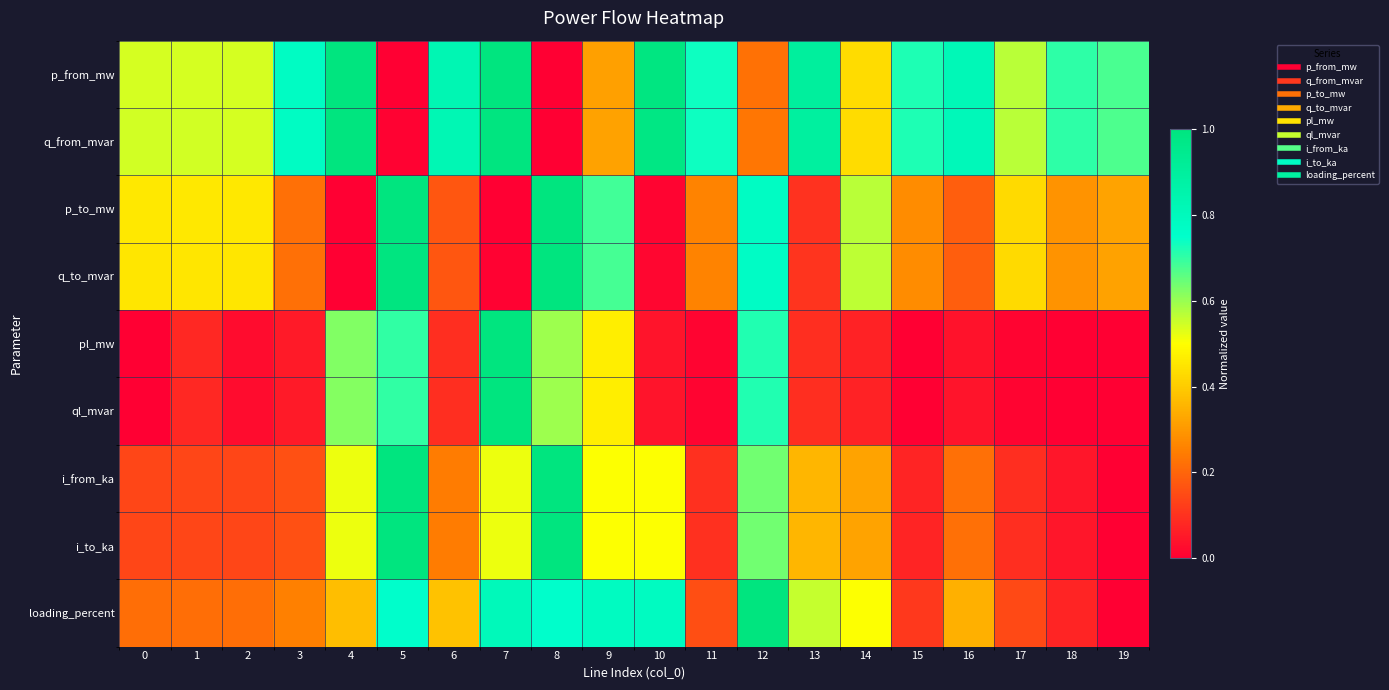

Reading right to left, transcribe all the data shown in this chart.

p_from_mw: 19=0.7	18=0.7	17=0.6	16=0.8	15=0.7	14=0.4	13=0.9	12=0.2	11=0.7	10=1.0	9=0.3	8=0.0	7=1.0	6=0.8	5=0.0	4=1.0	3=0.8	2=0.5	1=0.5	0=0.5
q_from_mvar: 19=0.7	18=0.7	17=0.6	16=0.8	15=0.7	14=0.4	13=0.9	12=0.2	11=0.7	10=1.0	9=0.3	8=0.0	7=1.0	6=0.8	5=0.0	4=1.0	3=0.8	2=0.5	1=0.5	0=0.5
p_to_mw: 19=0.3	18=0.3	17=0.4	16=0.2	15=0.3	14=0.6	13=0.1	12=0.8	11=0.3	10=0.0	9=0.7	8=1.0	7=0.0	6=0.2	5=1.0	4=0.0	3=0.2	2=0.5	1=0.5	0=0.5
q_to_mvar: 19=0.3	18=0.3	17=0.4	16=0.2	15=0.3	14=0.6	13=0.1	12=0.8	11=0.3	10=0.0	9=0.7	8=1.0	7=0.0	6=0.2	5=1.0	4=0.0	3=0.2	2=0.5	1=0.5	0=0.5
pl_mw: 19=0.0	18=0.0	17=0.0	16=0.0	15=0.0	14=0.1	13=0.1	12=0.7	11=0.0	10=0.0	9=0.5	8=0.6	7=1.0	6=0.1	5=0.7	4=0.6	3=0.1	2=0.0	1=0.1	0=0.0
ql_mvar: 19=0.0	18=0.0	17=0.0	16=0.0	15=0.0	14=0.1	13=0.1	12=0.7	11=0.0	10=0.0	9=0.5	8=0.6	7=1.0	6=0.1	5=0.7	4=0.6	3=0.1	2=0.0	1=0.1	0=0.0
i_from_ka: 19=0.0	18=0.0	17=0.1	16=0.2	15=0.1	14=0.3	13=0.4	12=0.6	11=0.1	10=0.5	9=0.5	8=1.0	7=0.5	6=0.2	5=1.0	4=0.5	3=0.2	2=0.1	1=0.1	0=0.1
i_to_ka: 19=0.0	18=0.0	17=0.1	16=0.2	15=0.1	14=0.3	13=0.4	12=0.6	11=0.1	10=0.5	9=0.5	8=1.0	7=0.5	6=0.2	5=1.0	4=0.5	3=0.2	2=0.1	1=0.1	0=0.1
loading_percent: 19=0.0	18=0.1	17=0.1	16=0.3	15=0.1	14=0.5	13=0.6	12=1.0	11=0.2	10=0.8	9=0.8	8=0.8	7=0.8	6=0.4	5=0.8	4=0.4	3=0.3	2=0.2	1=0.2	0=0.2